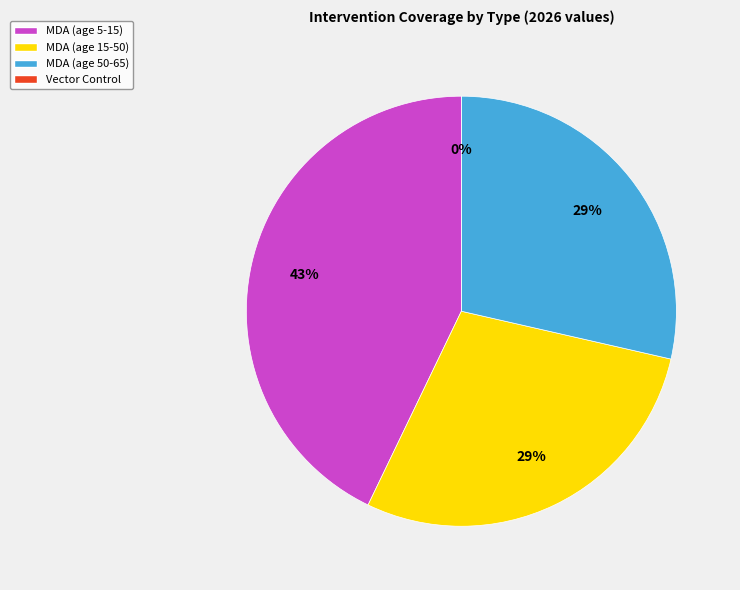

Is the sum of EPI / School / Out-of-school and MDA (age 5-15) greater than half?

Yes